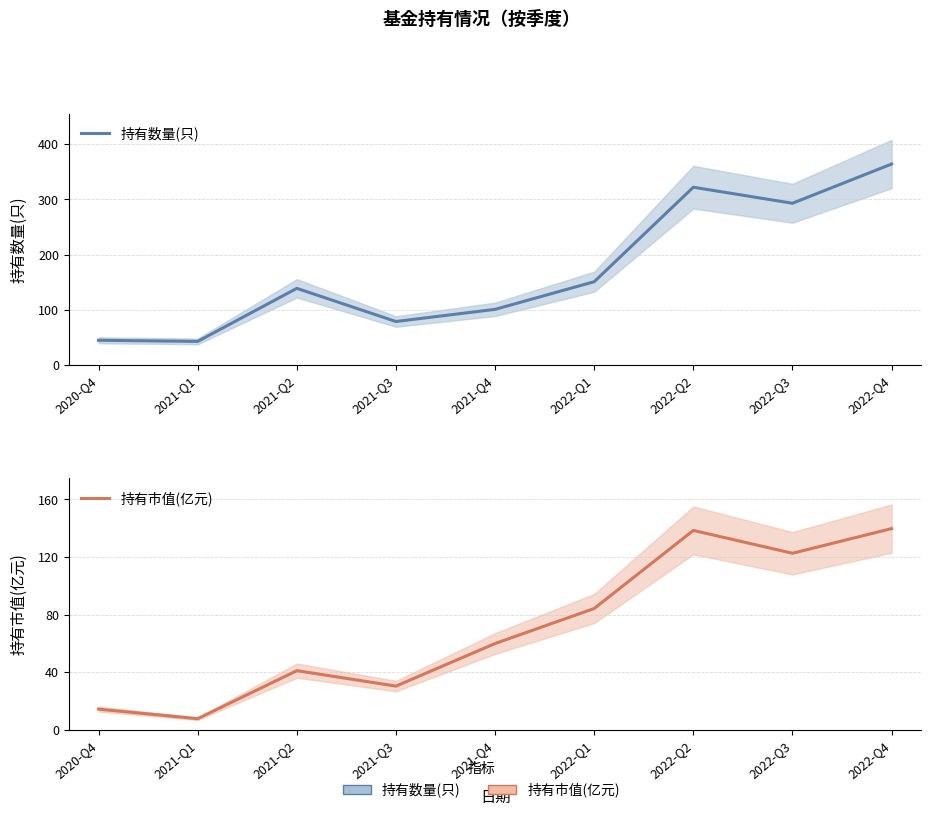

How many interior local peaks does the 持有数量(只) series have?

2